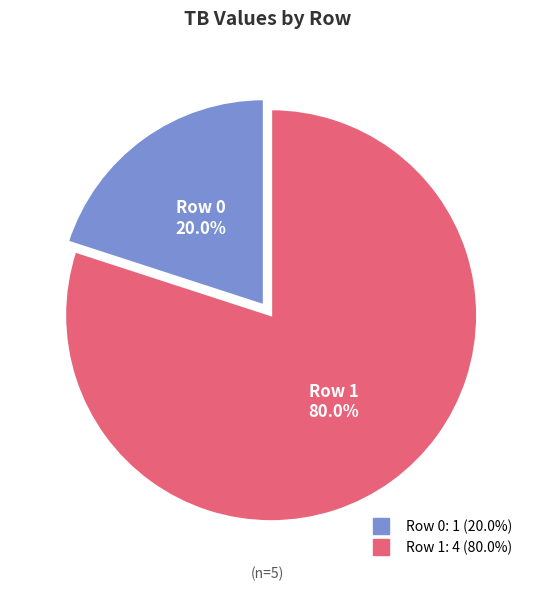

Approximately how many times larger is the value at Row 1 compared to Row 0?

4.0